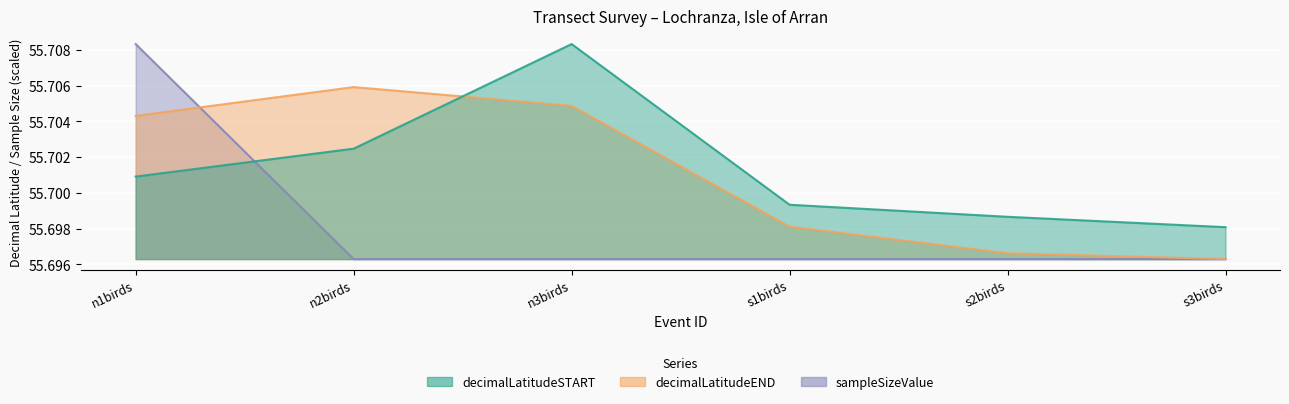

What are all the series names shown in the legend?

decimalLatitudeSTART, decimalLatitudeEND, sampleSizeValue